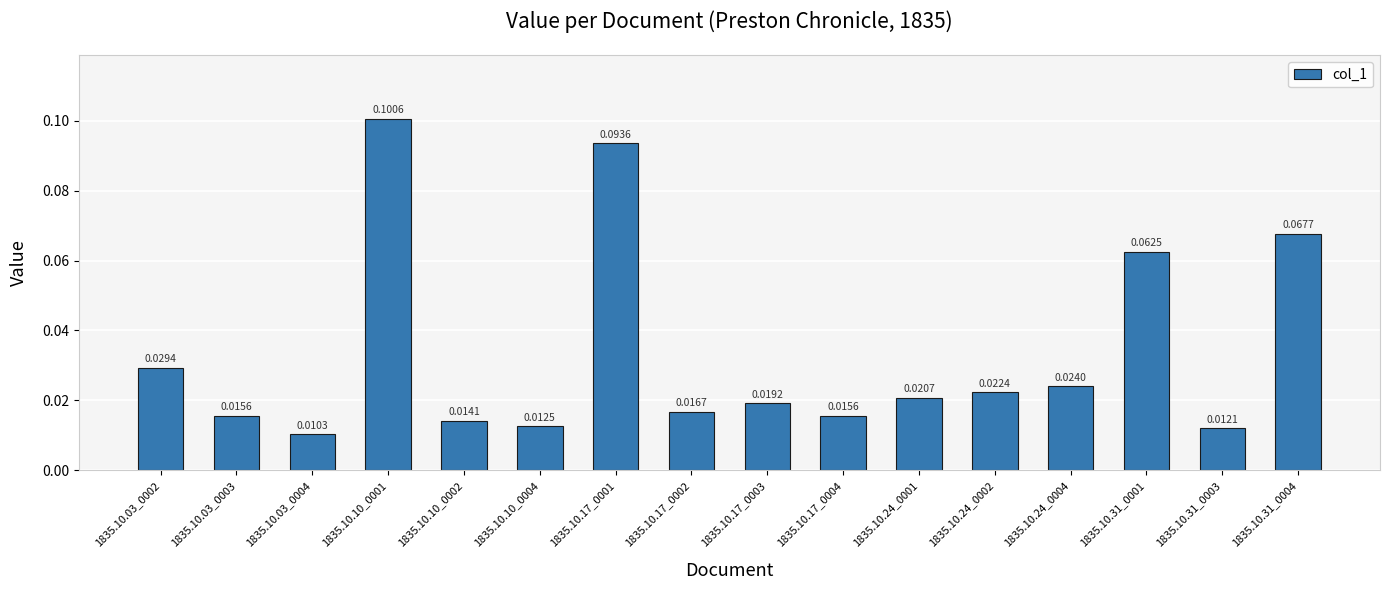

Which category has the lowest value across all series?

1835.10.03_0004